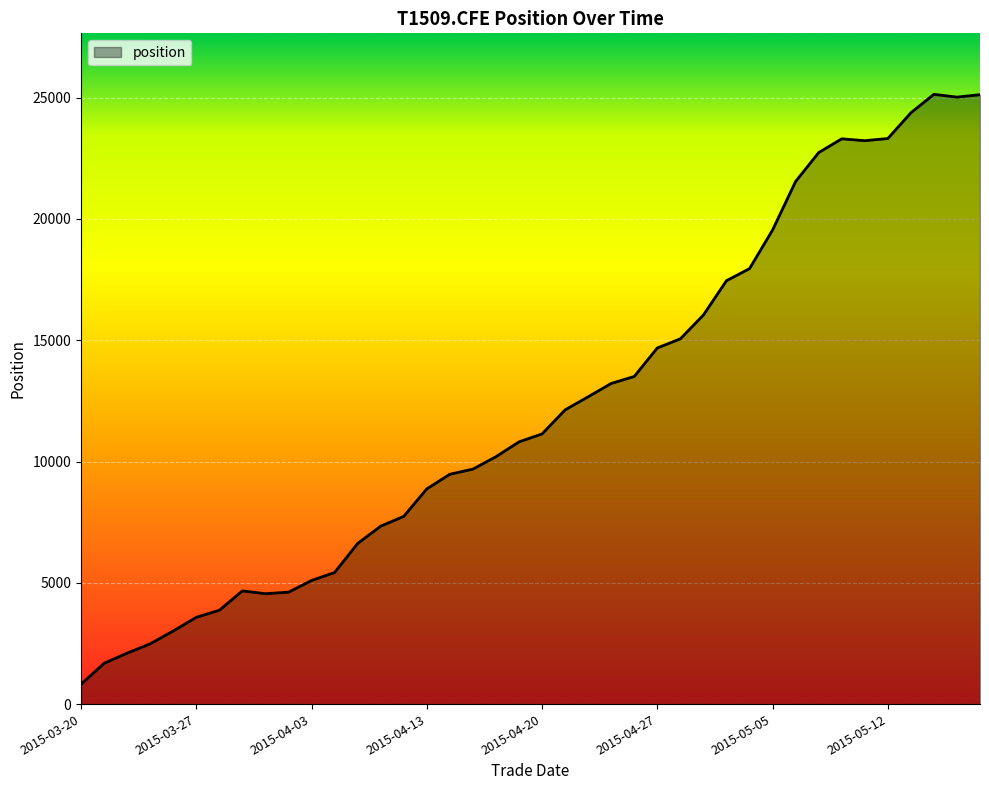

What is the maximum value shown in the chart?

25138